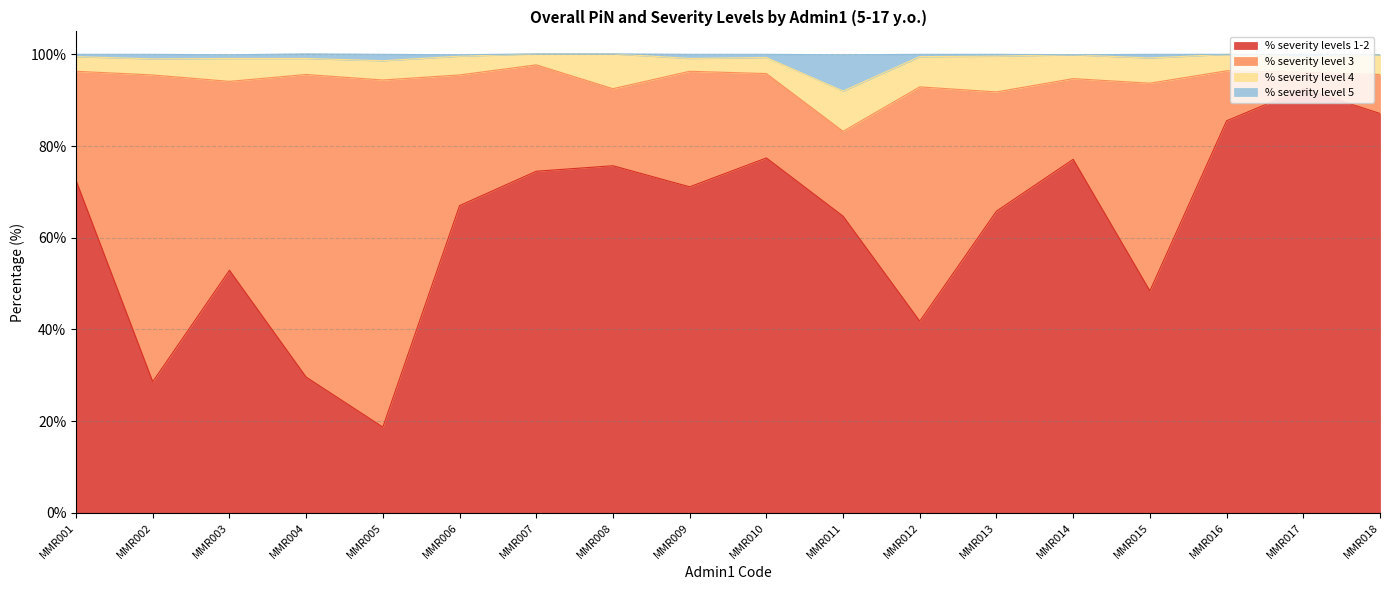

What is the difference between the % severity levels 1-2 values at MMR016 and MMR006?

18.5